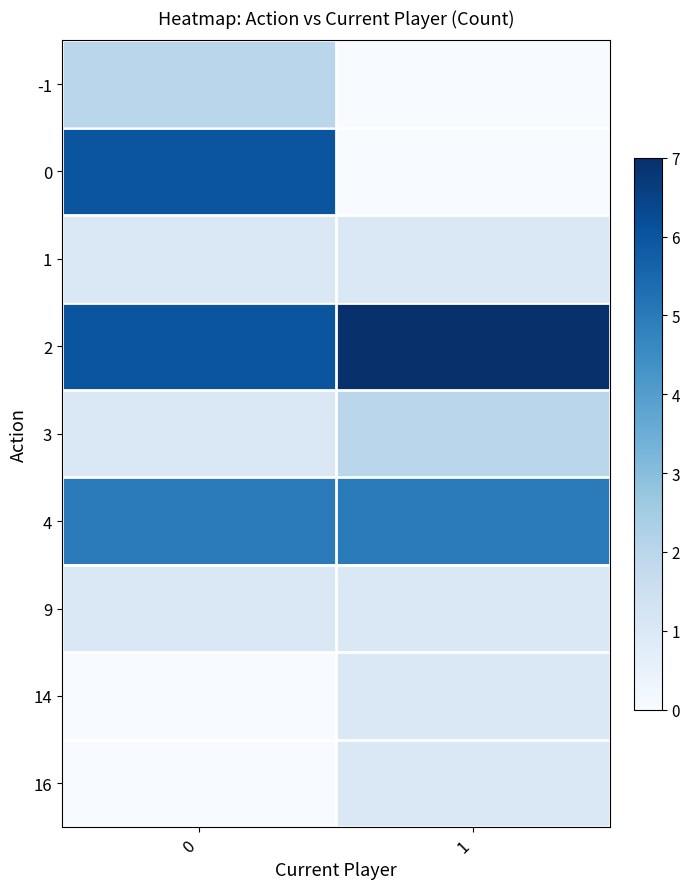

Rank the series by their maximum value, from highest to lowest.

2, 0, 4, -1, 3, 1, 9, 14, 16